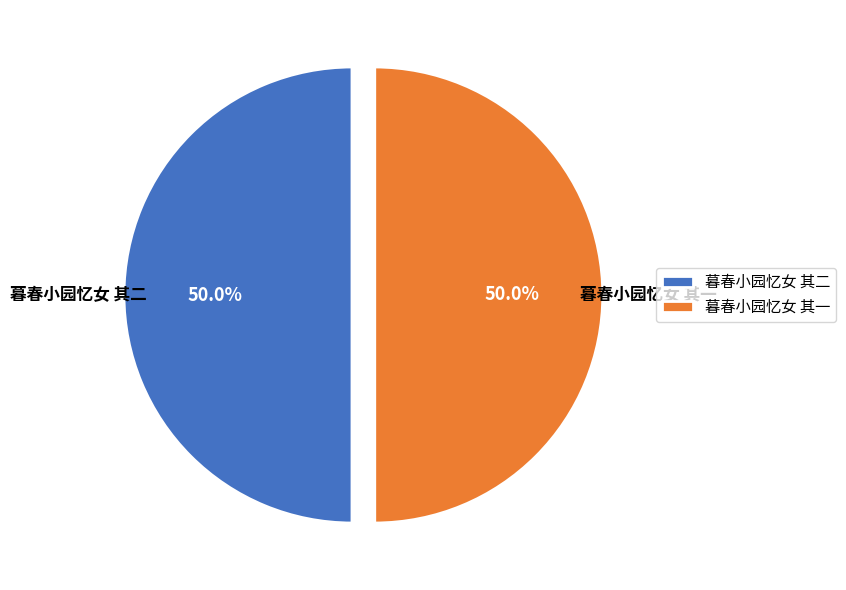

Is it true that 暮春小园忆女 其二 is 50% of the pie?

True